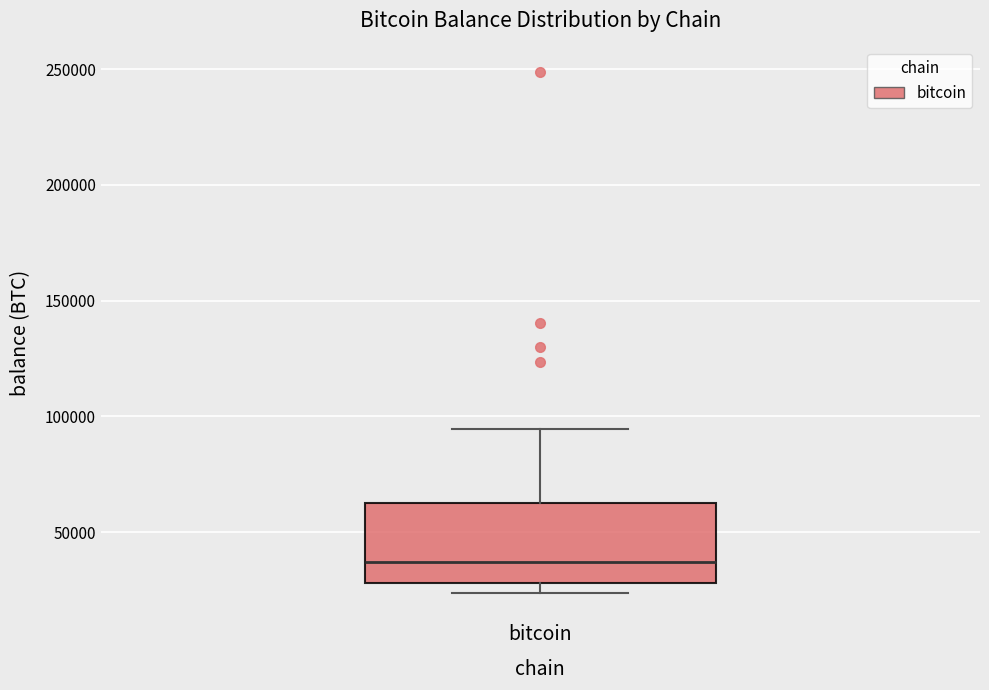

Transcribe this box plot: give where the median line is, the range the box spans, and where the two whiskers end, as read against the y-axis. The values are not printed on the chart, so give them approximately, as read against the axis.

median 35000, box 30000 to 65000, whiskers 25000 to 95000